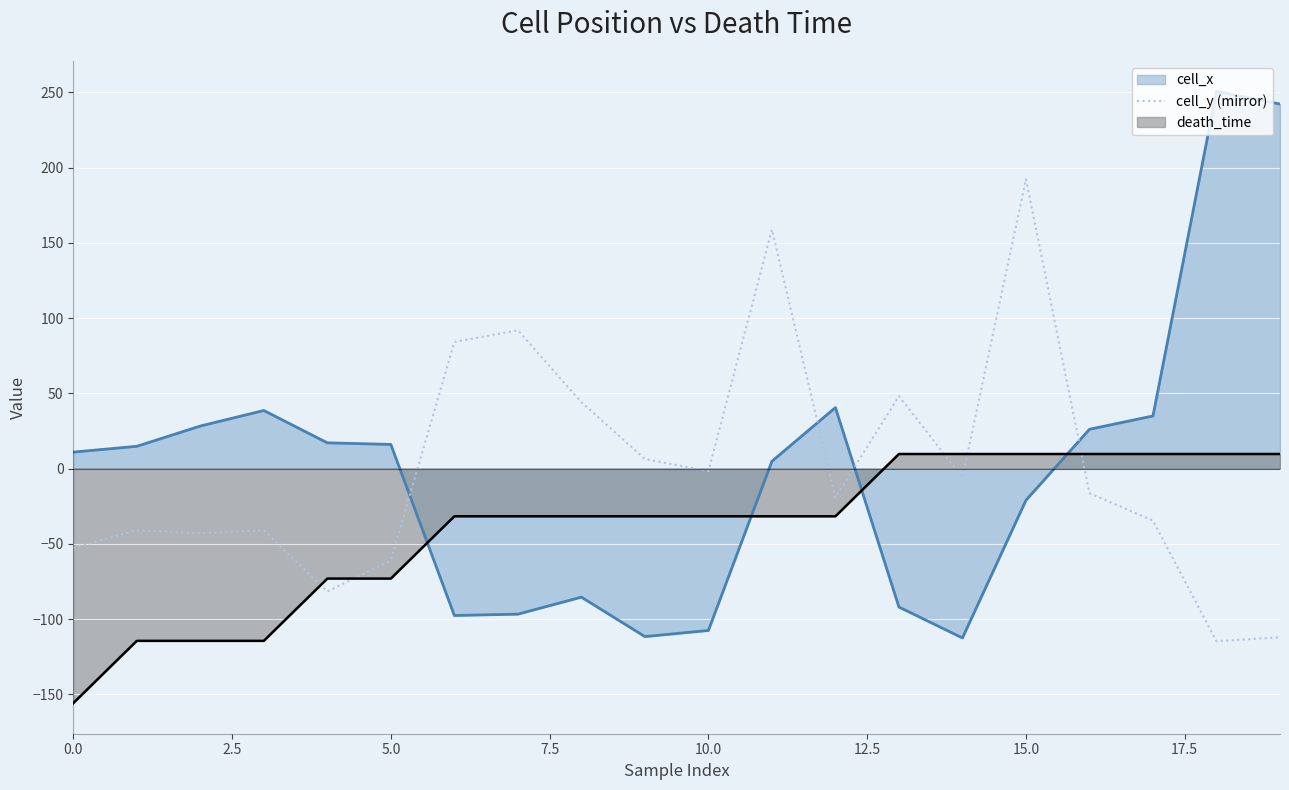

Is it true that the value at 13 is 48.1?

True